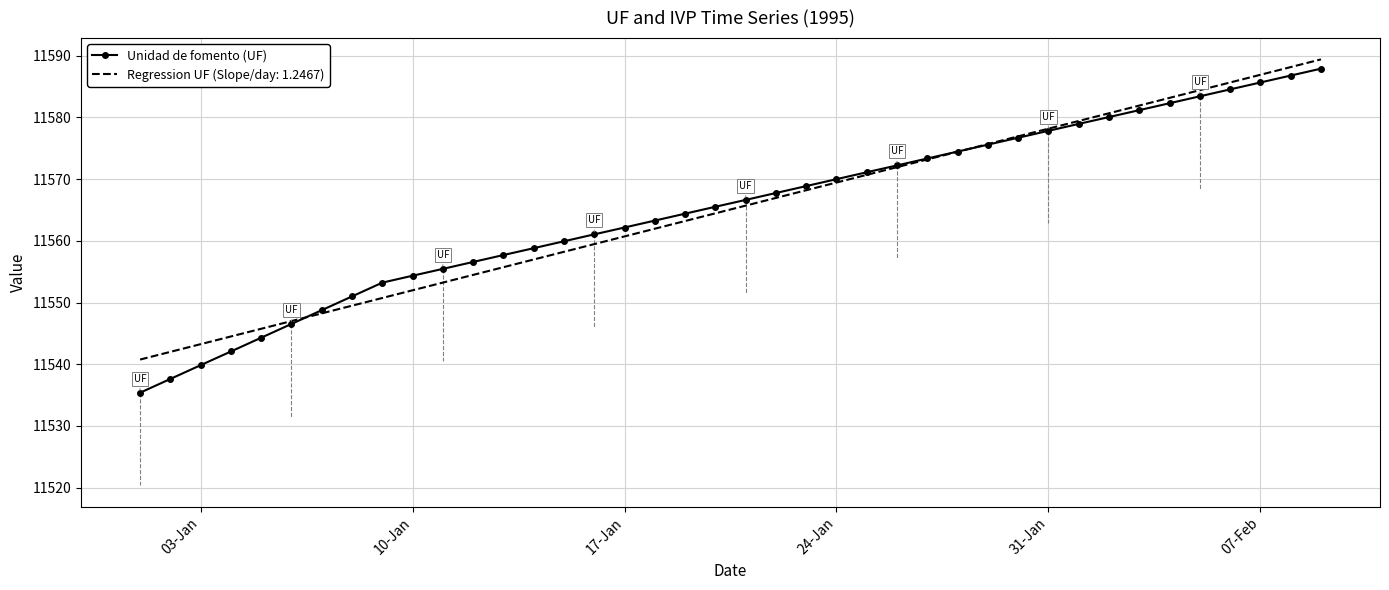

What is the smallest value displayed?

11535.4